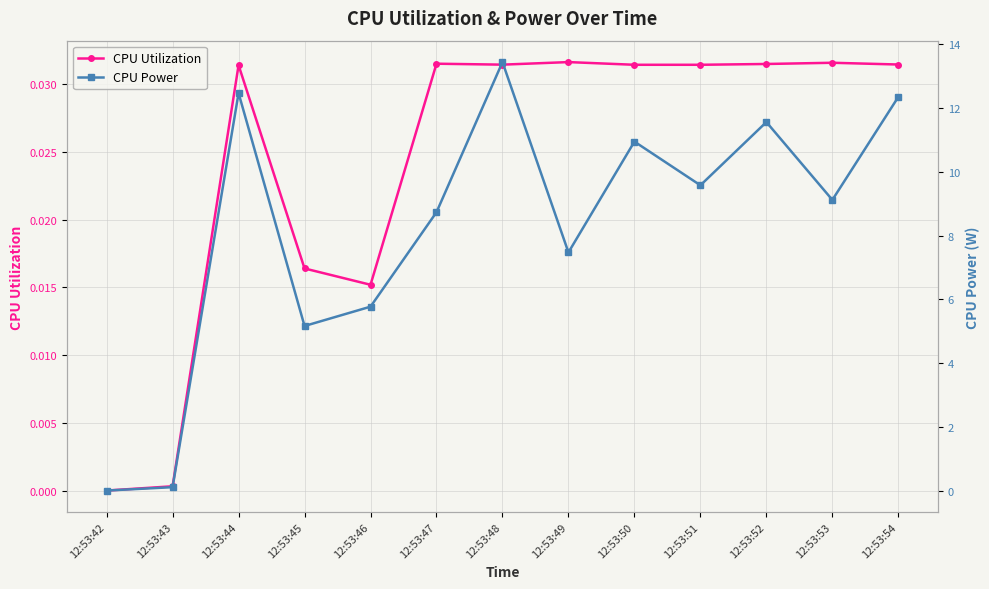

What is the sum of all CPU Utilization values?

0.3